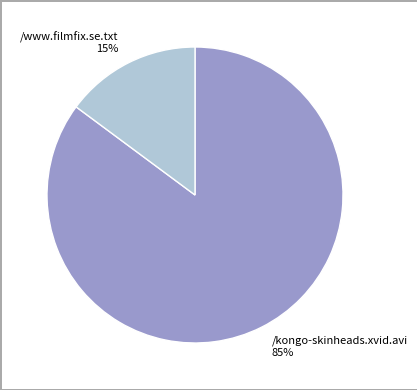

Which slice is the largest?

/kongo-skinheads.xvid.avi